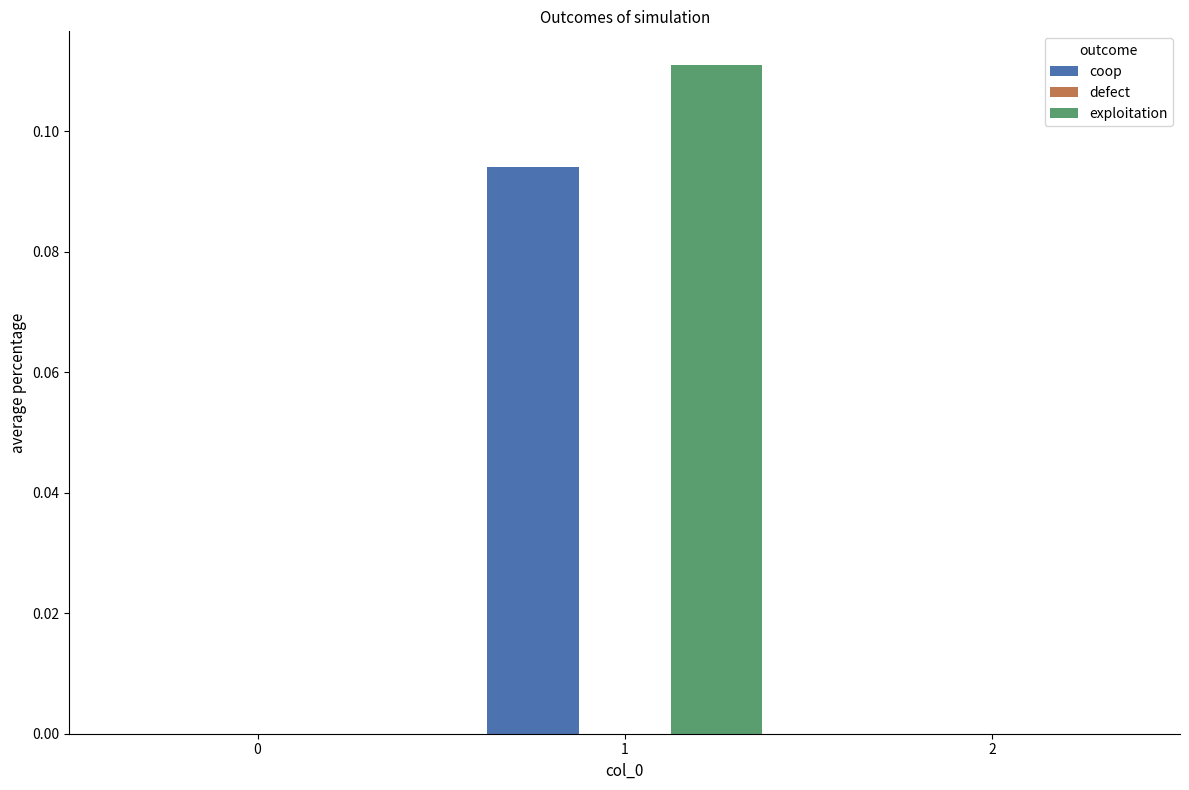

Which series changed the most between 1 and 2?

exploitation